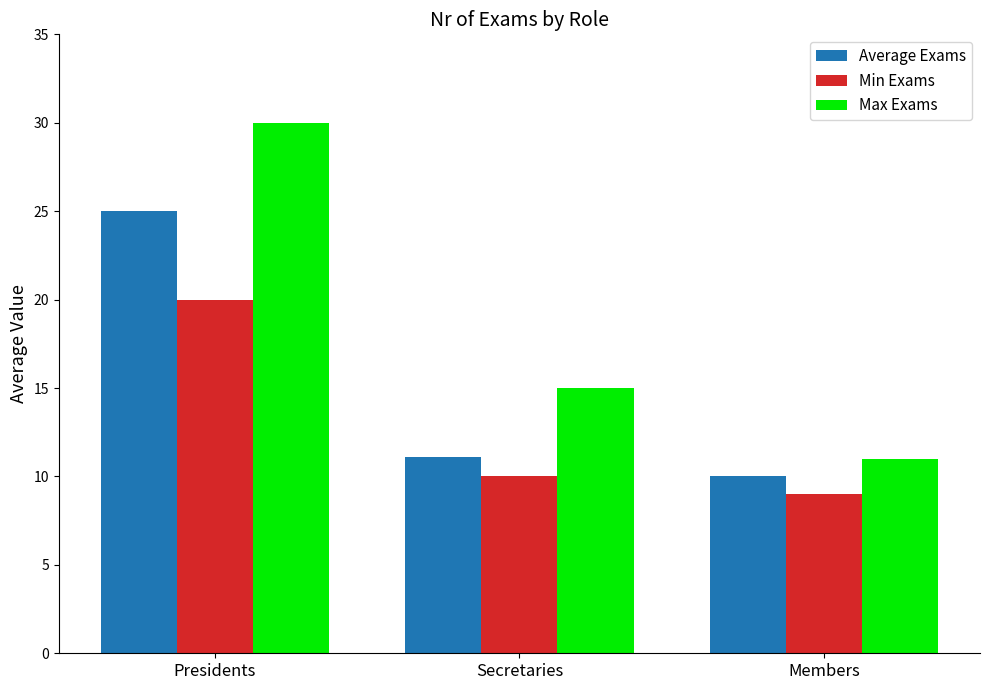

How many bars are there in total?

9